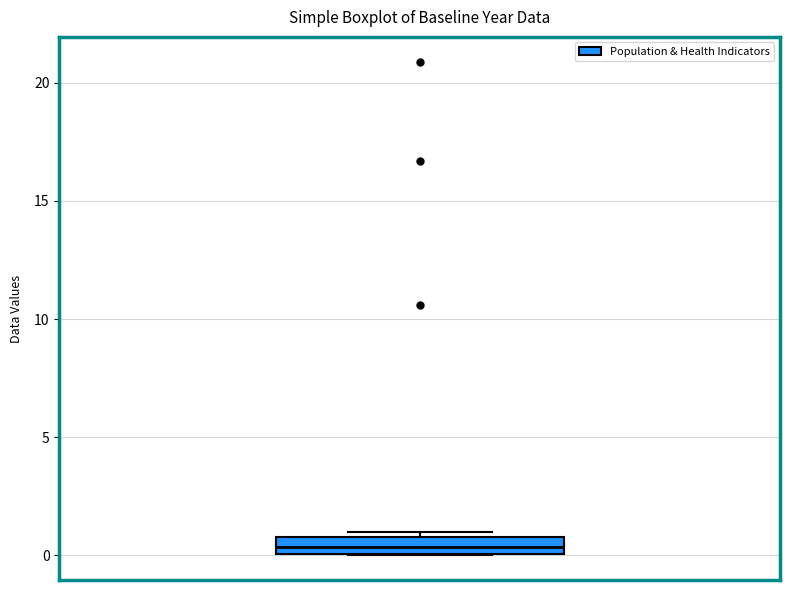

Where does the median line of the box sit on the y-axis? The values are not printed on the chart, so give them approximately, as read against the axis.

0.5